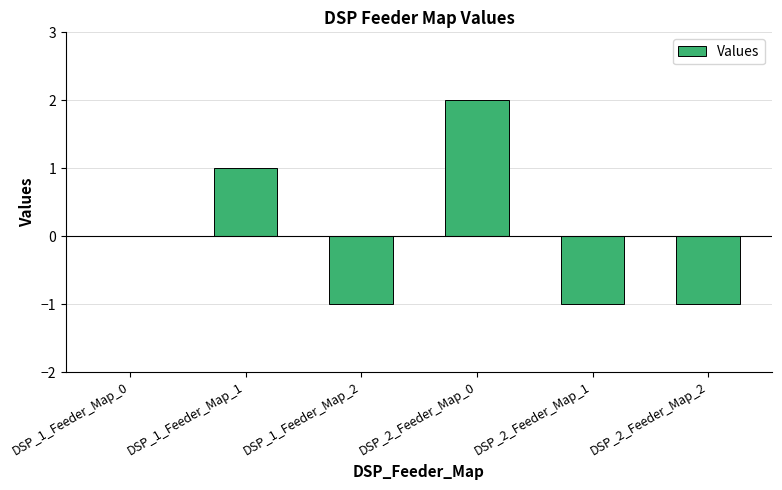

Which has a higher value, DSP_1_Feeder_Map_0 or DSP_1_Feeder_Map_1?

DSP_1_Feeder_Map_1